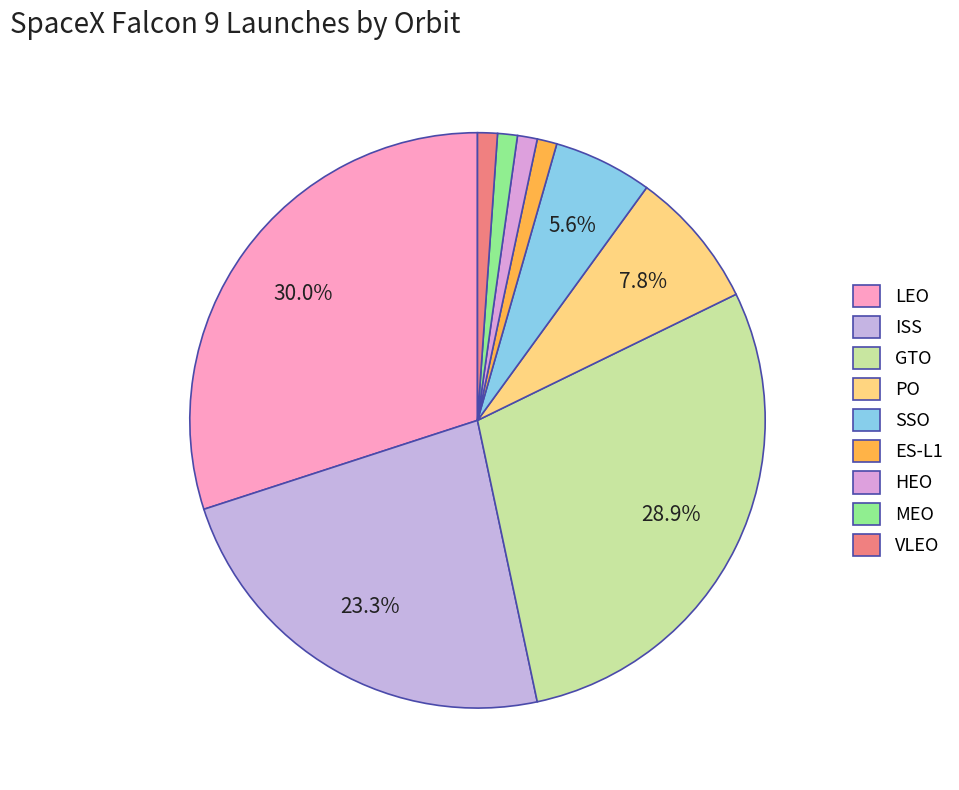

How many slices are in this pie chart?

9